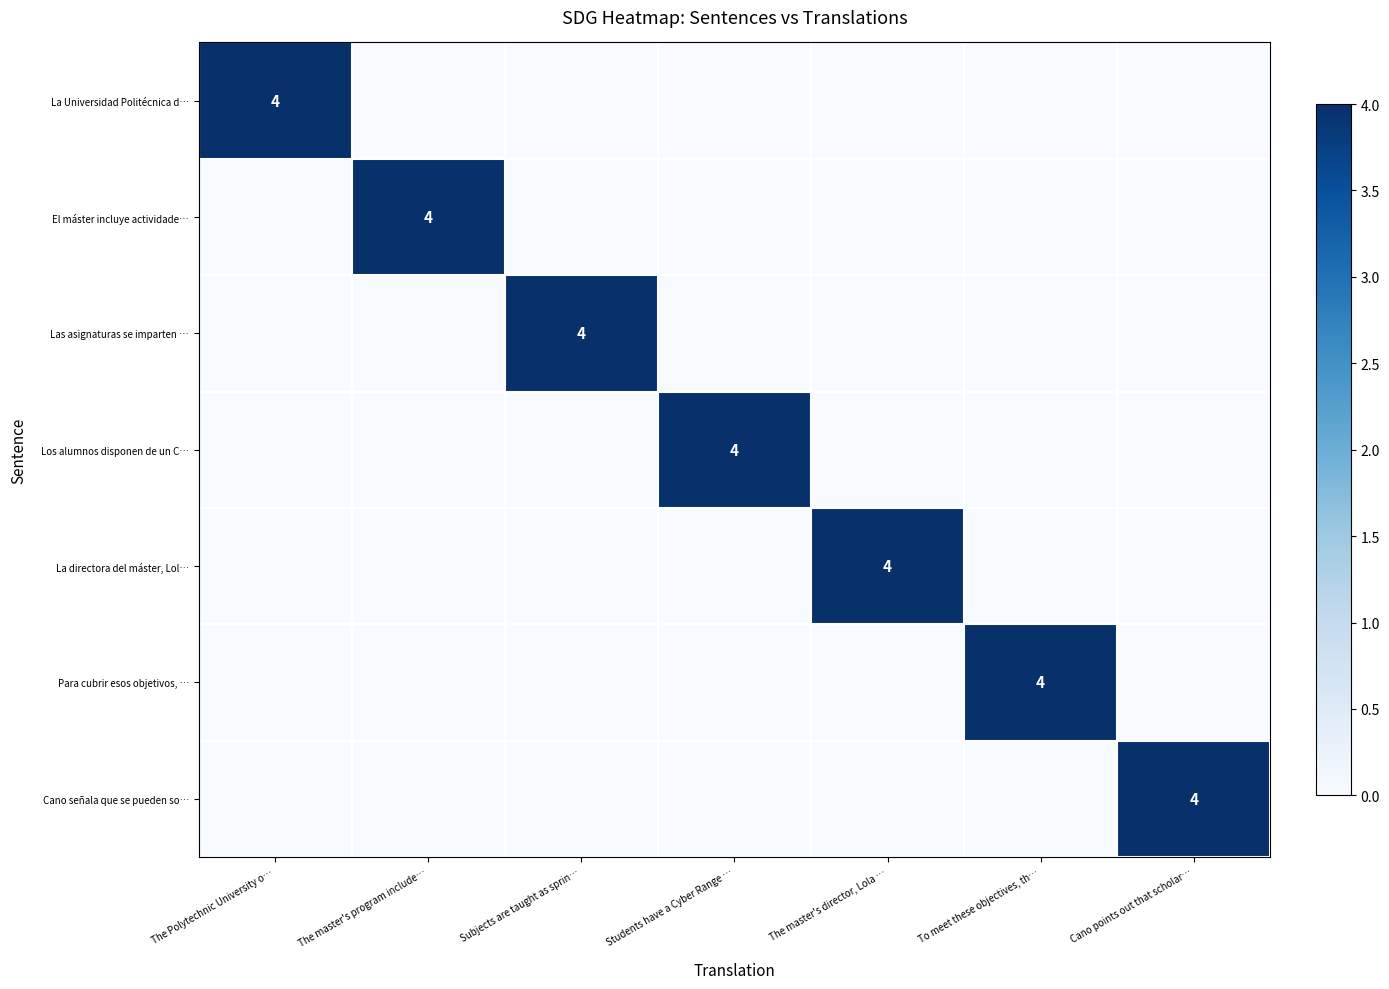

True or false: La directora del máster, Lol… has a value of 0 at To meet these objectives, th….

True